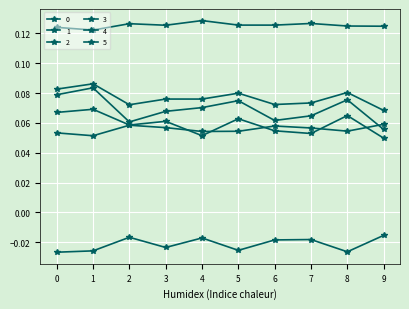

Count the number of categories in the chart.

10